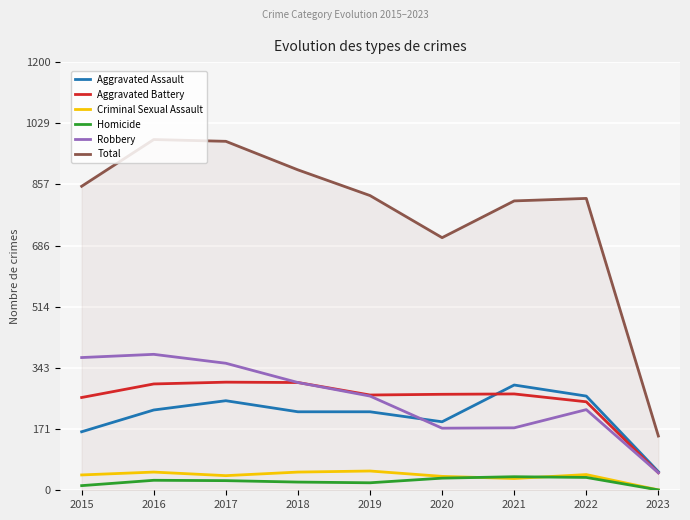

True or false: Total and Aggravated Battery cross at least once.

False